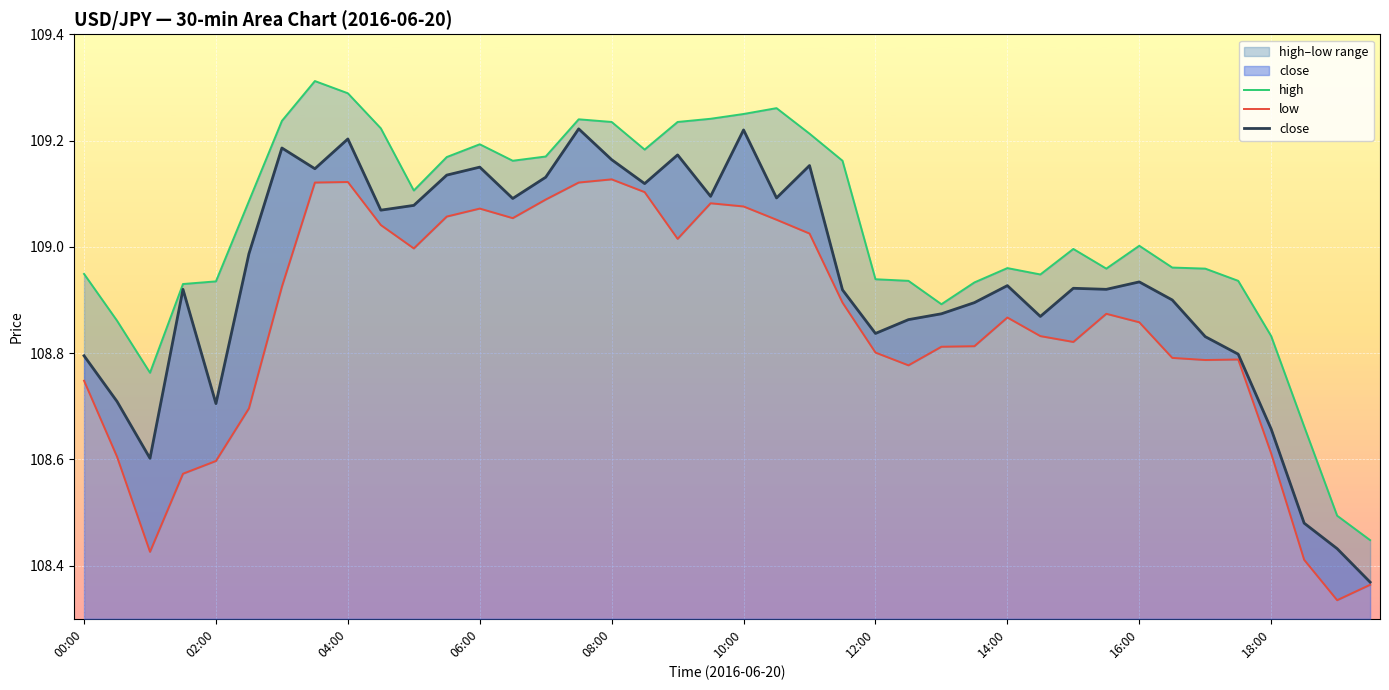

Is it true that close equals 108.8 at 00:00?

True